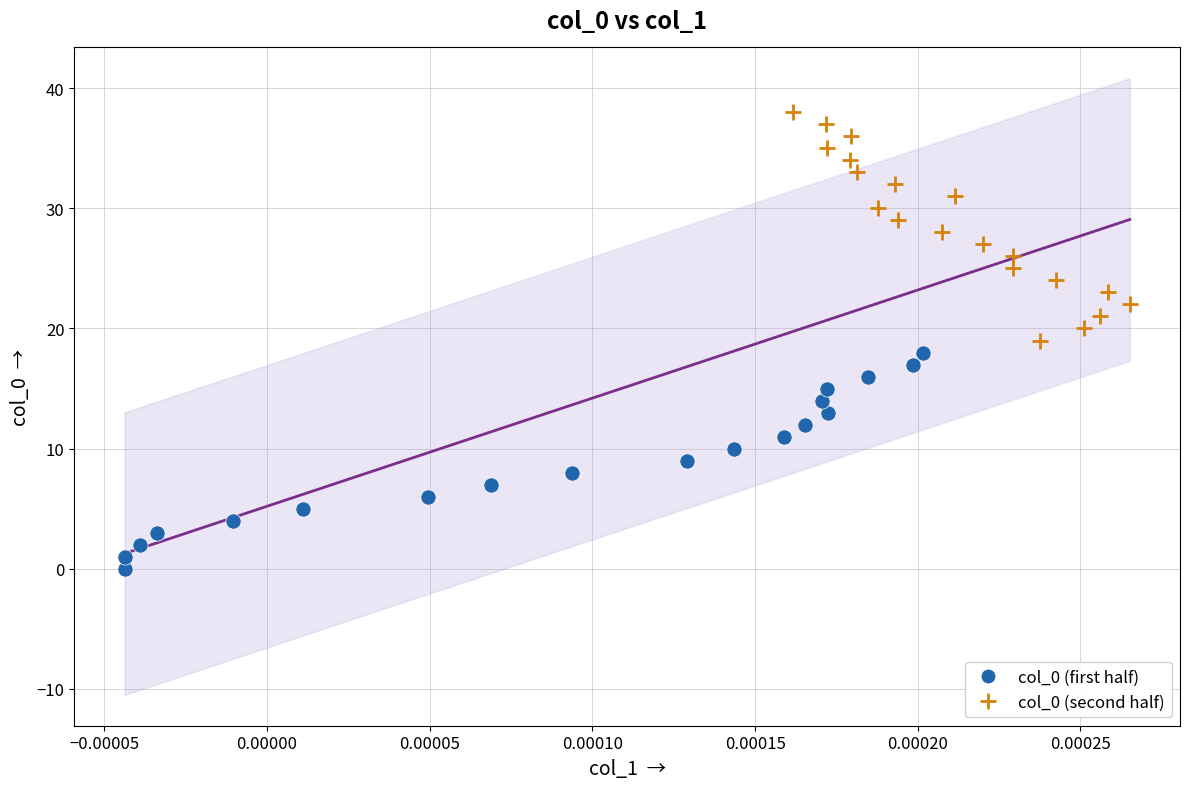

What are all the series names shown in the legend?

col_0 (first half), col_0 (second half)